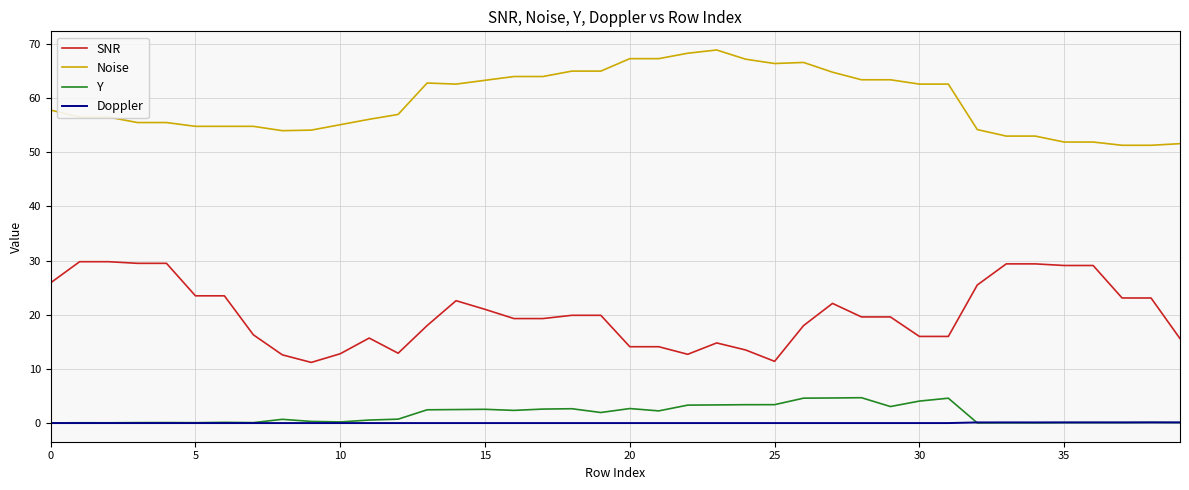

True or false: Noise and SNR intersect in this chart.

False